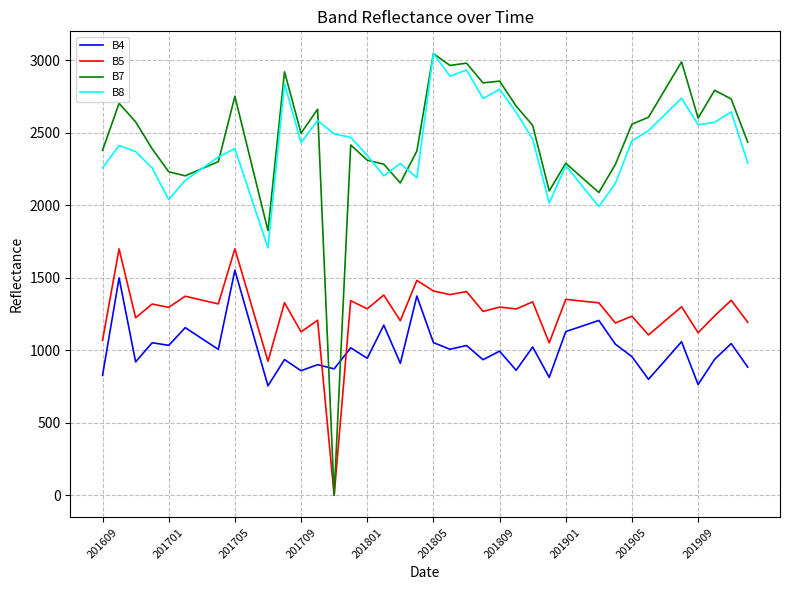

Does the chart display data point markers on the line(s)?

No